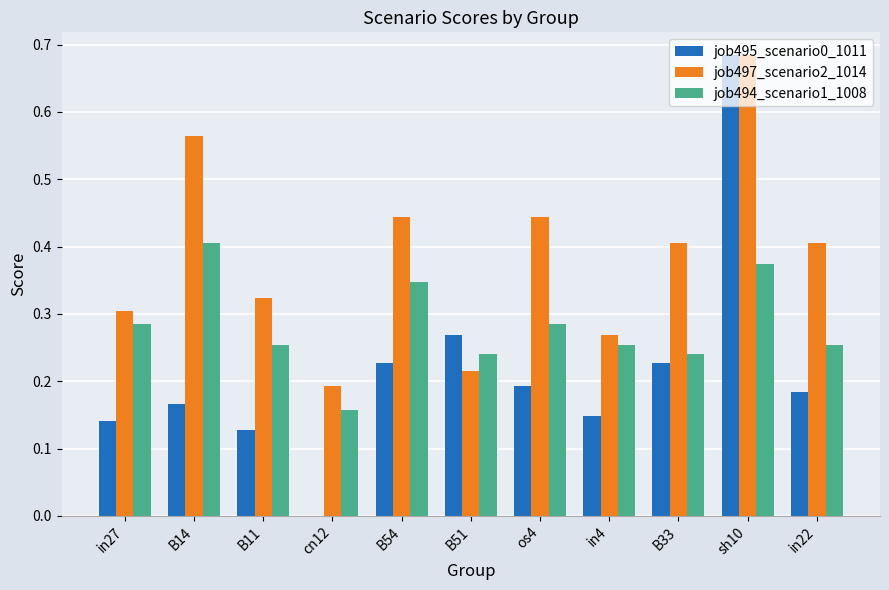

Which series changed the most between B11 and sh10?

job495_scenario0_1011